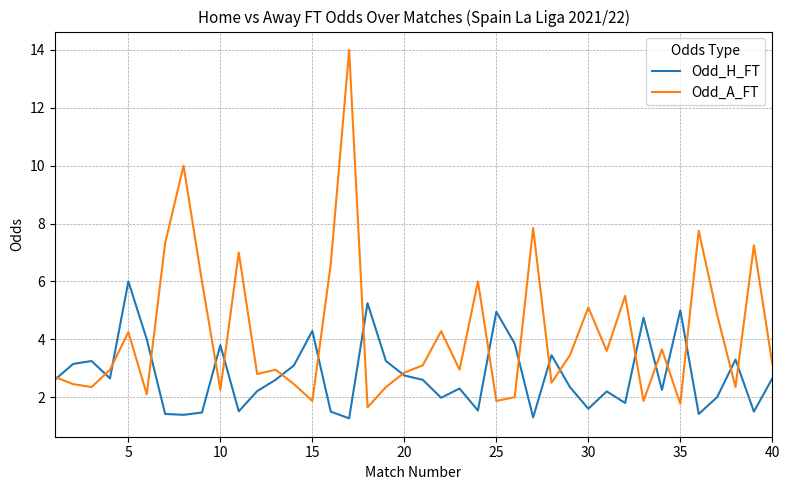

List the series in order of their overall mean, highest first.

Odd_A_FT, Odd_H_FT